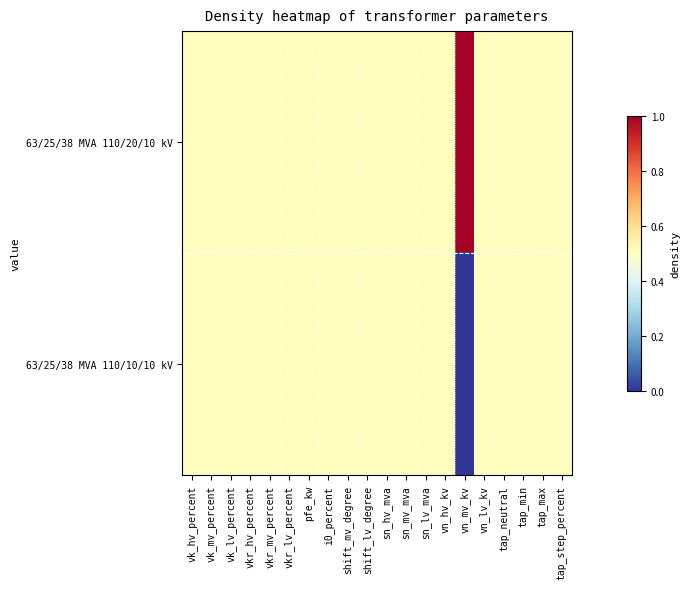

What is the total value across all series at vkr_lv_percent?

1.0